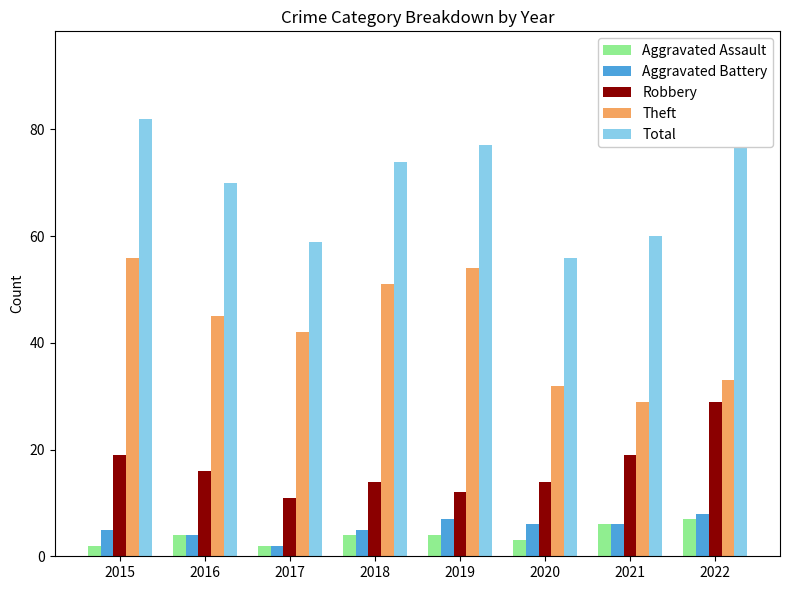

What are all the series names shown in the legend?

Aggravated Assault, Aggravated Battery, Robbery, Theft, Total